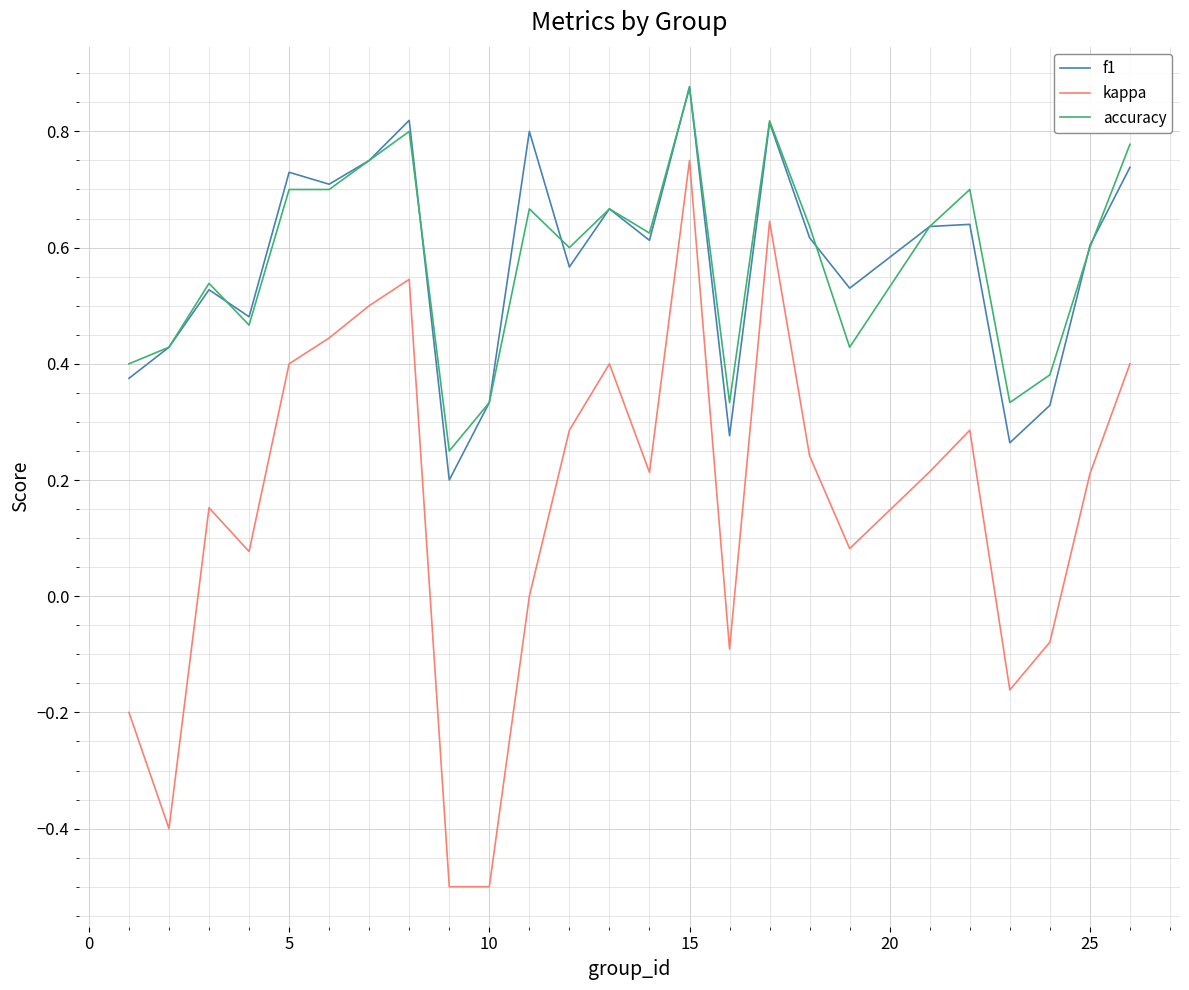

True or false: kappa and f1 intersect in this chart.

False